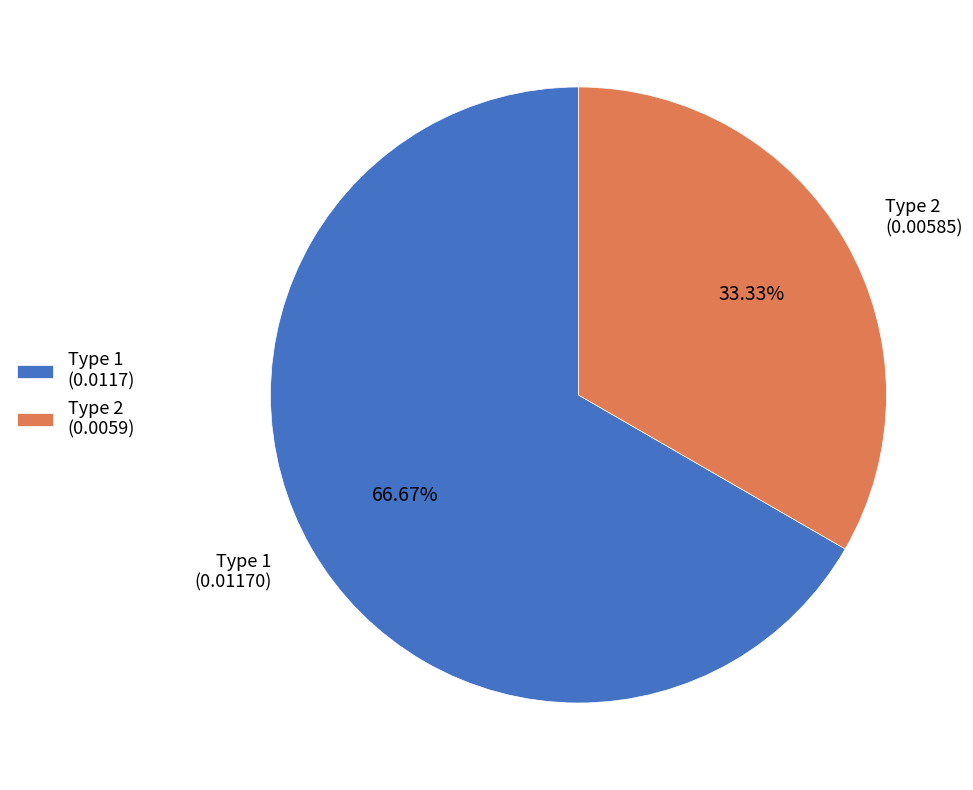

To the nearest percent, what is the average slice percentage?

50%